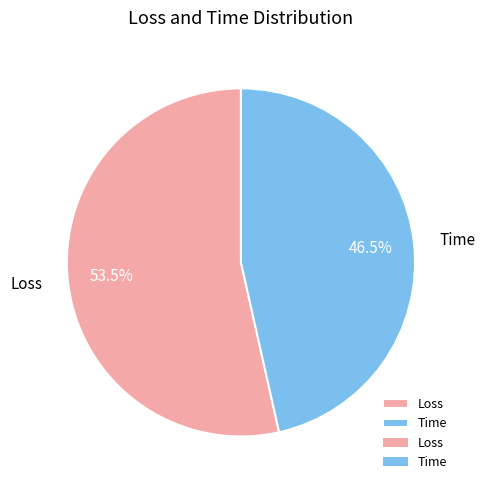

To the nearest percent, what is the difference between the Loss and Time slice percentages?

7%